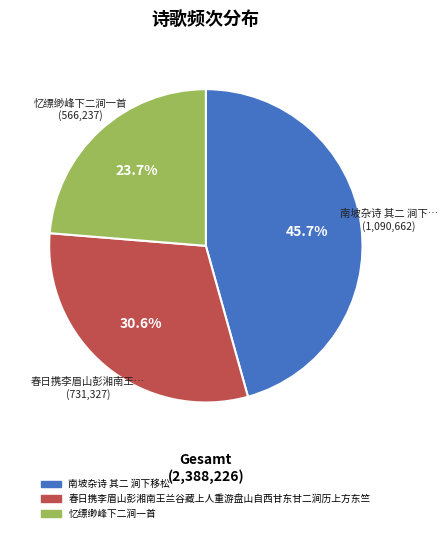

What is the largest slice in the pie chart?

南坡杂诗 其二 涧下移松